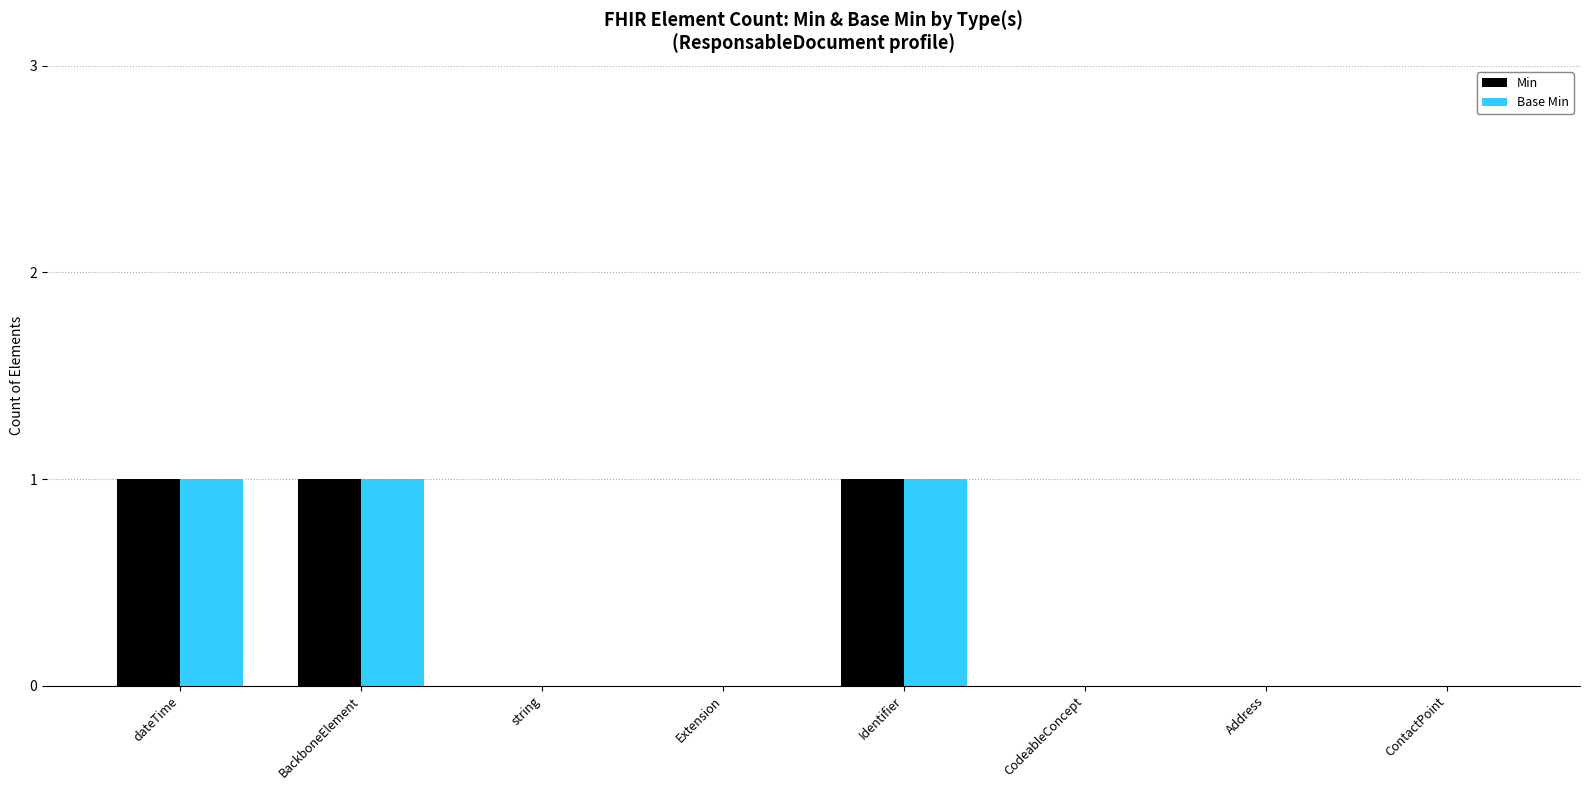

The Base Min series shows 1 at BackboneElement. True or false?

True